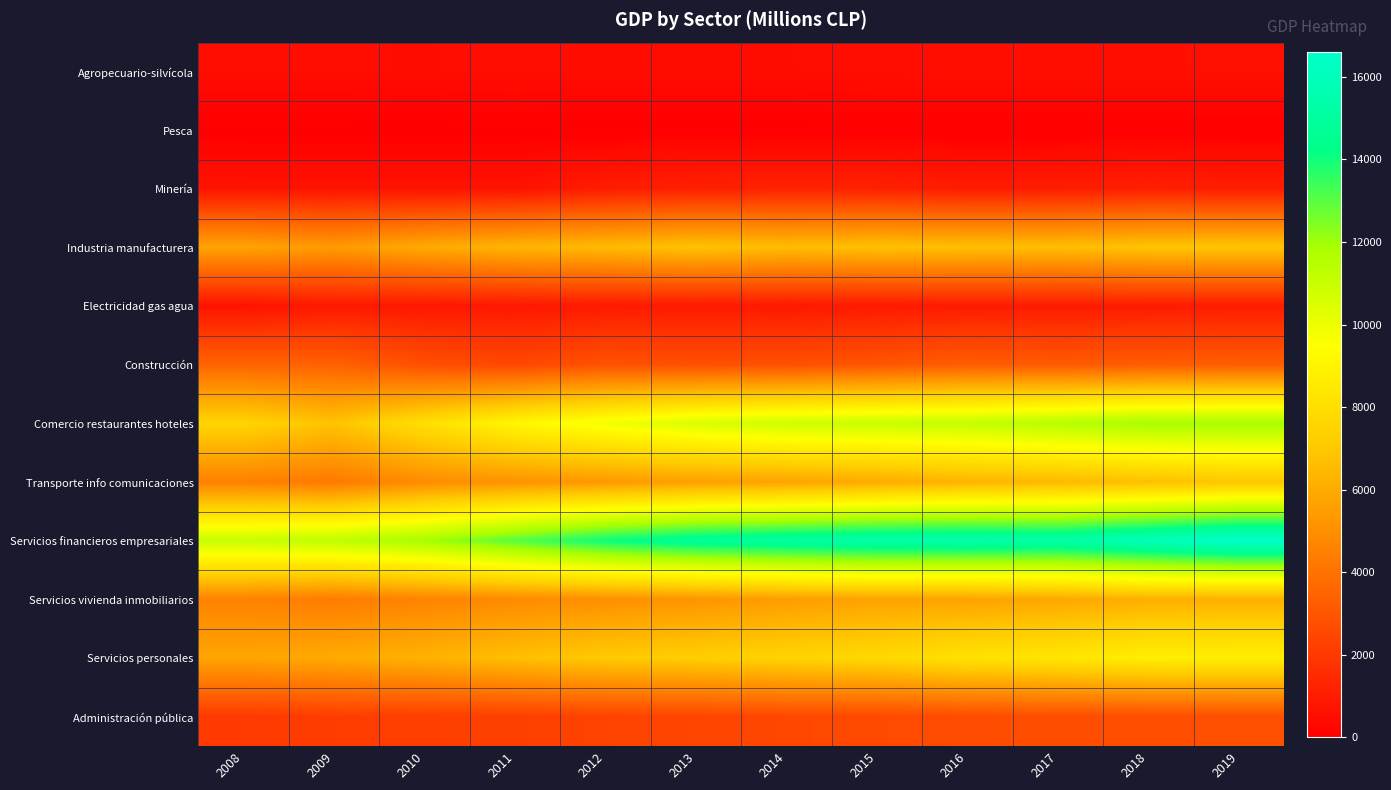

Which series changed the most between 2010 and 2019?

Servicios financieros empresariales